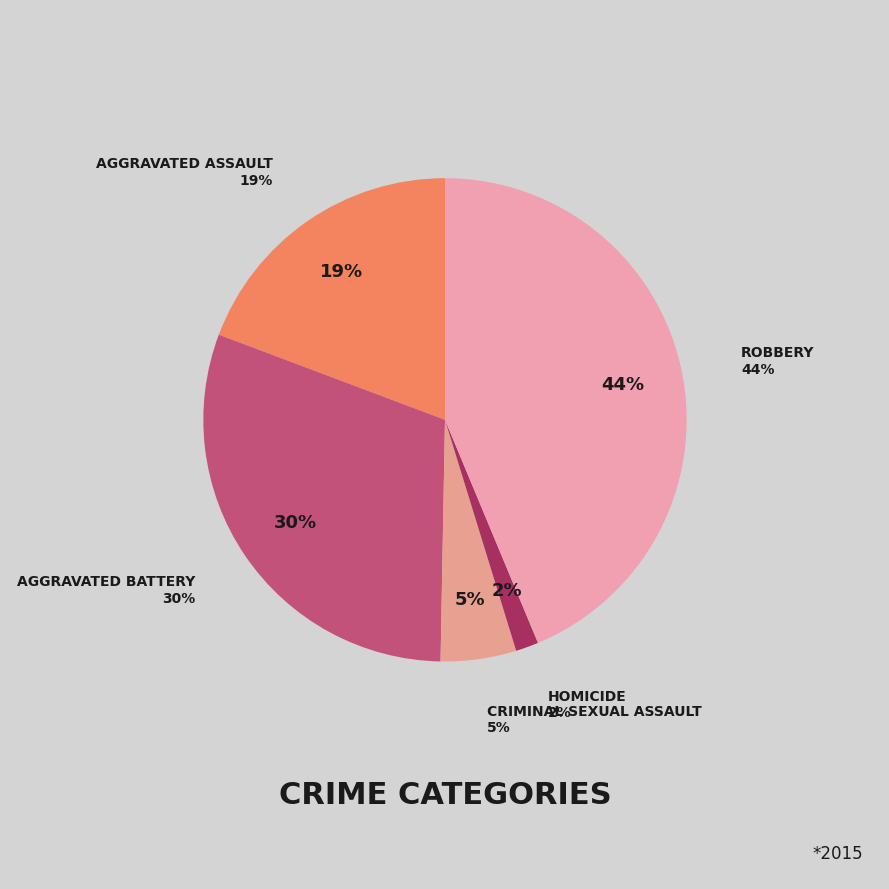

To the nearest percent, what is the average slice percentage?

20%